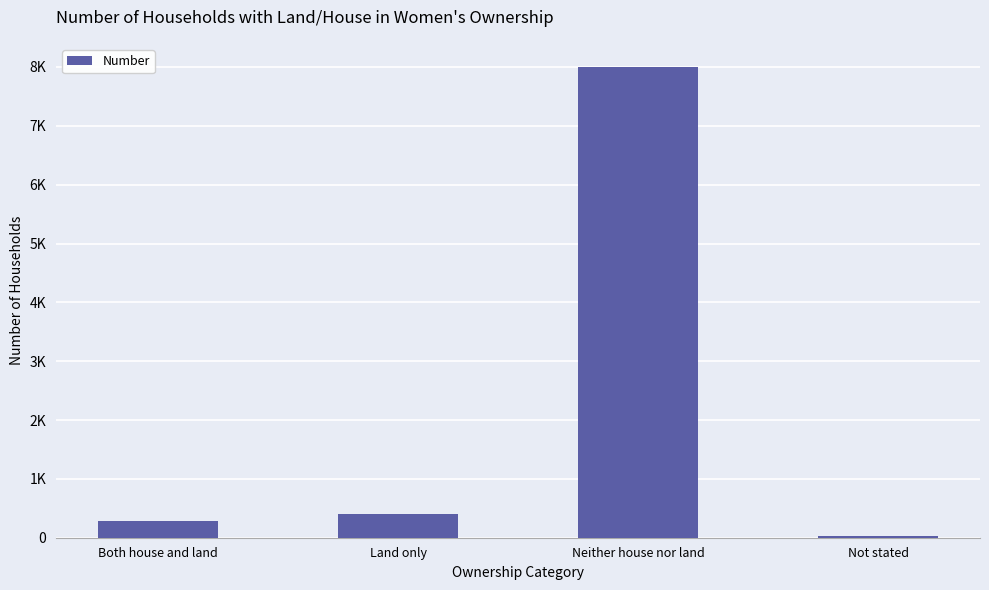

Are the bars horizontal?

No